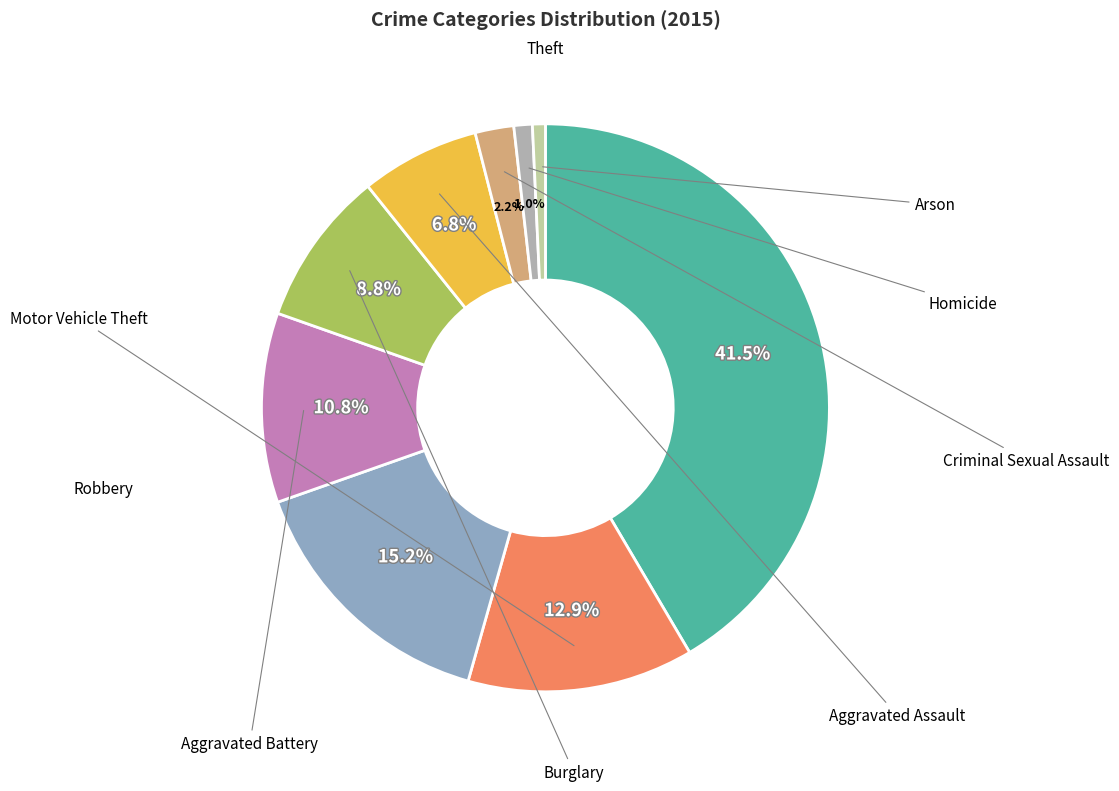

Which has a higher value, Burglary or Theft?

Theft